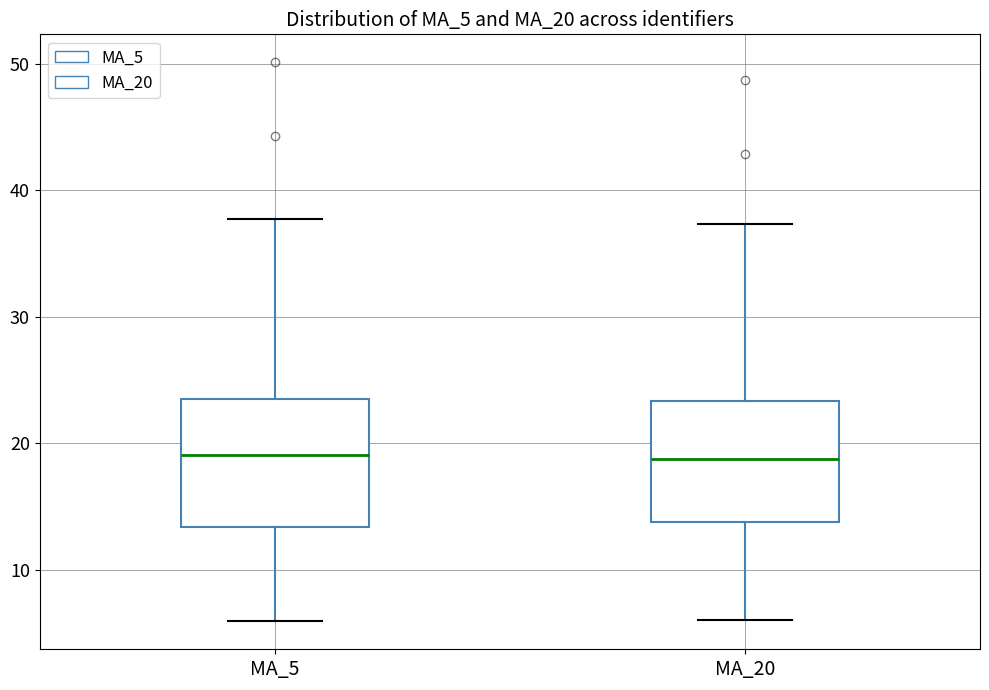

Reading left to right, read every box against the y-axis: the position of its median line, the range the box covers, and the ends of its whiskers. The values are not printed on the chart, so give them approximately, as read against the axis.

MA_5: median 19, box 13 to 24, whiskers 6 to 38
MA_20: median 19, box 14 to 23, whiskers 6 to 37